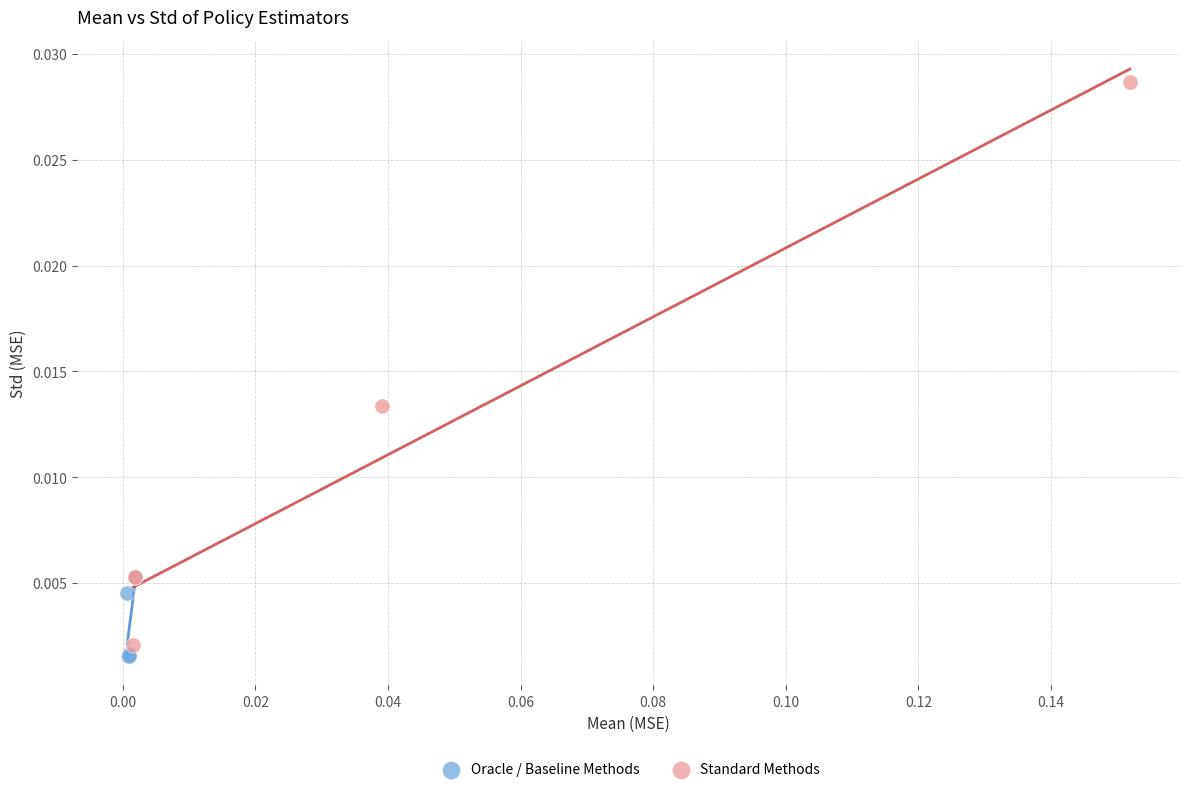

Which series has the largest Y range (max minus min)?

Standard Methods